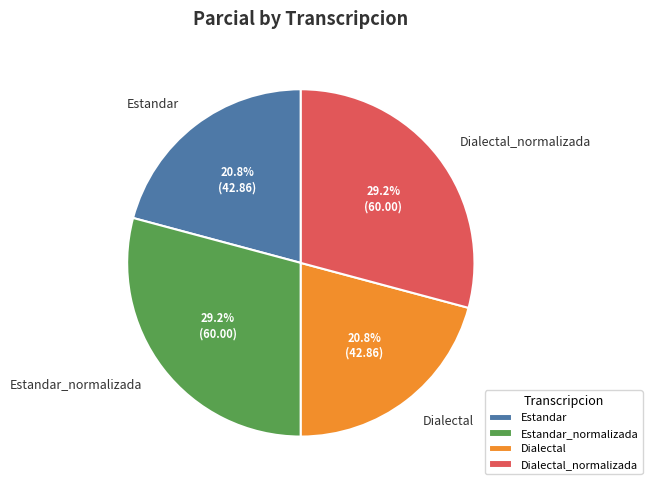

What is the ratio of the value at Estandar_normalizada to the value at Estandar?

1.4